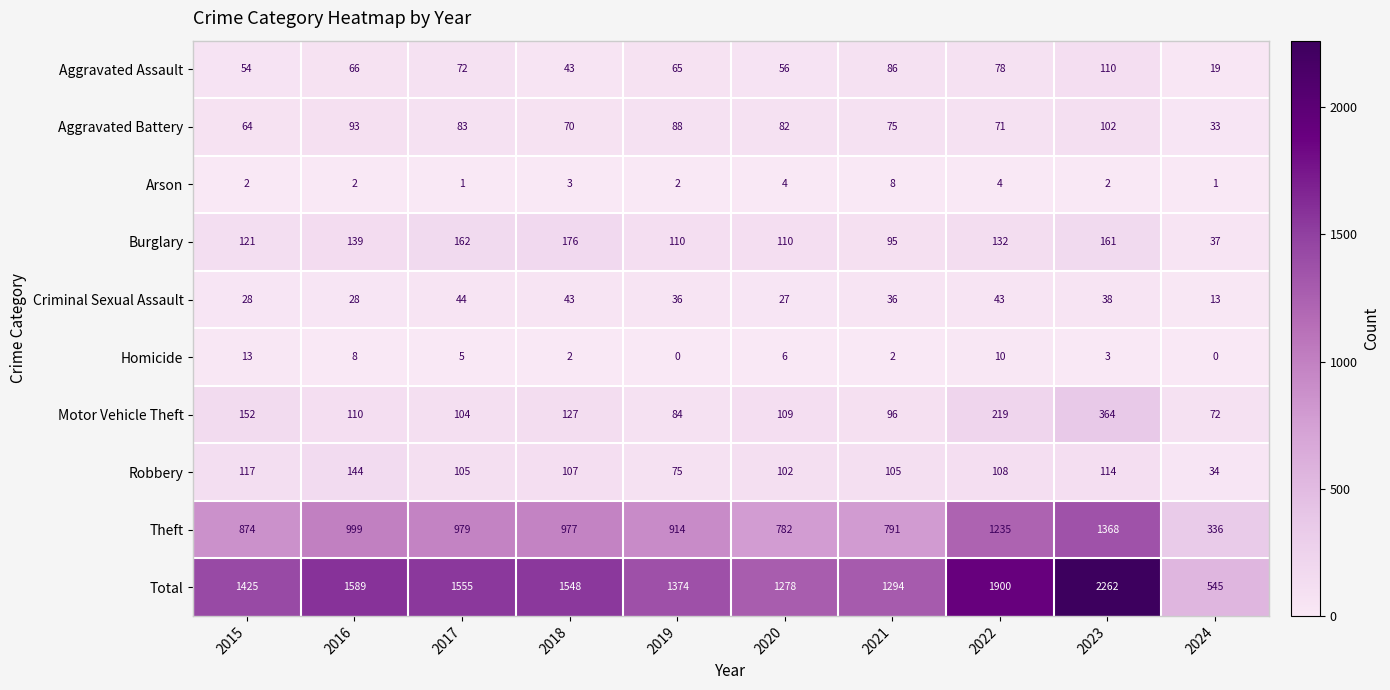

What is the highest value of the Aggravated Assault series?

110